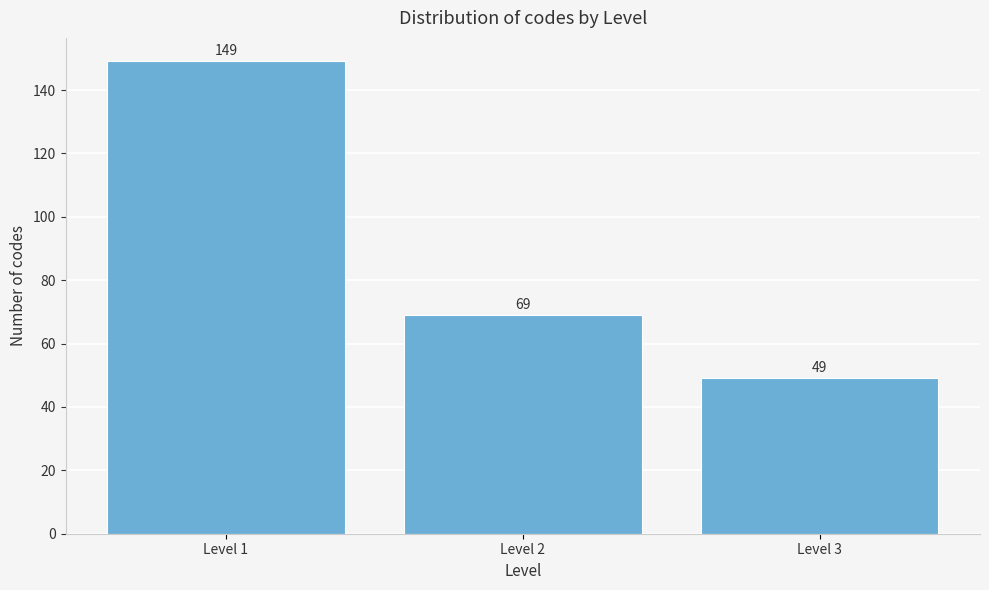

Reading right to left, extract all data points from this chart.

49	69	149